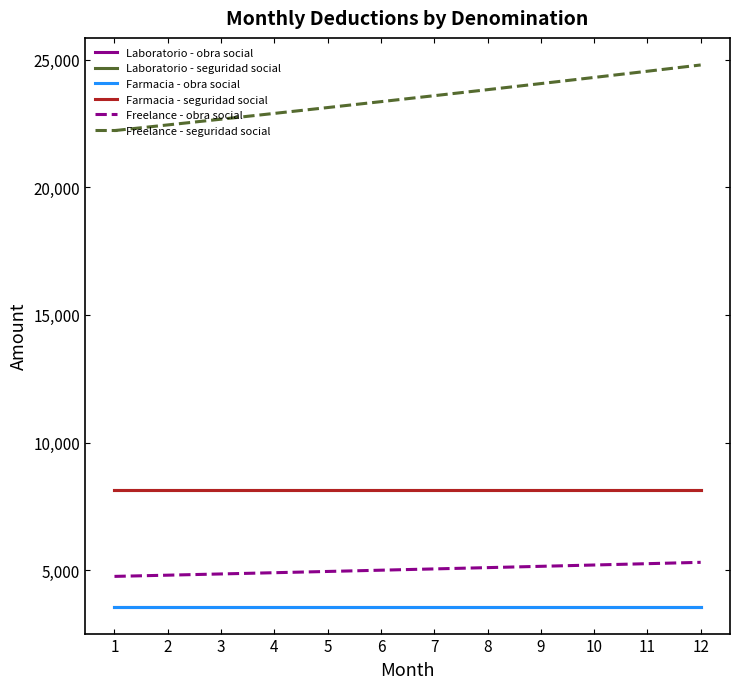

At which label does Freelance - seguridad social first exceed 23585?

7